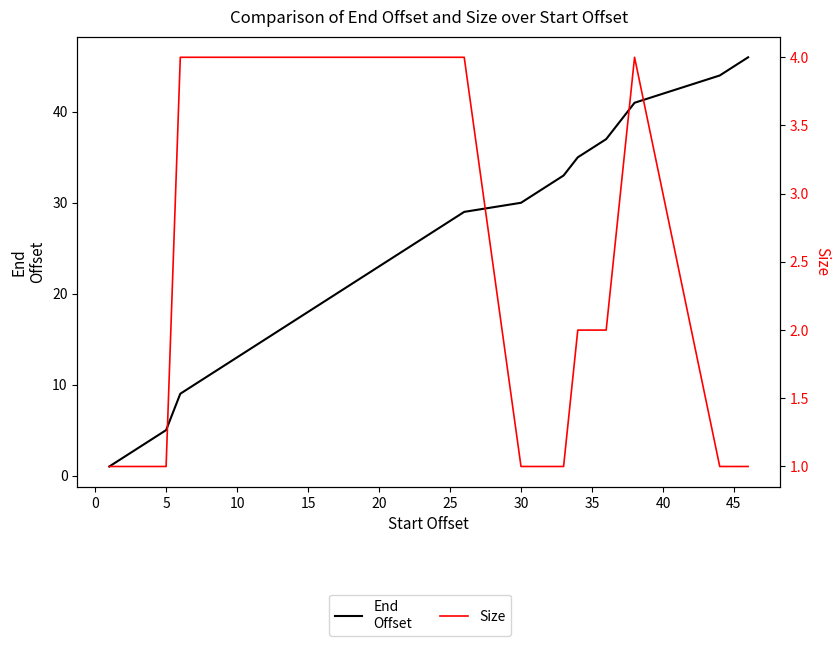

Is this an area chart (filled region under the line)?

No